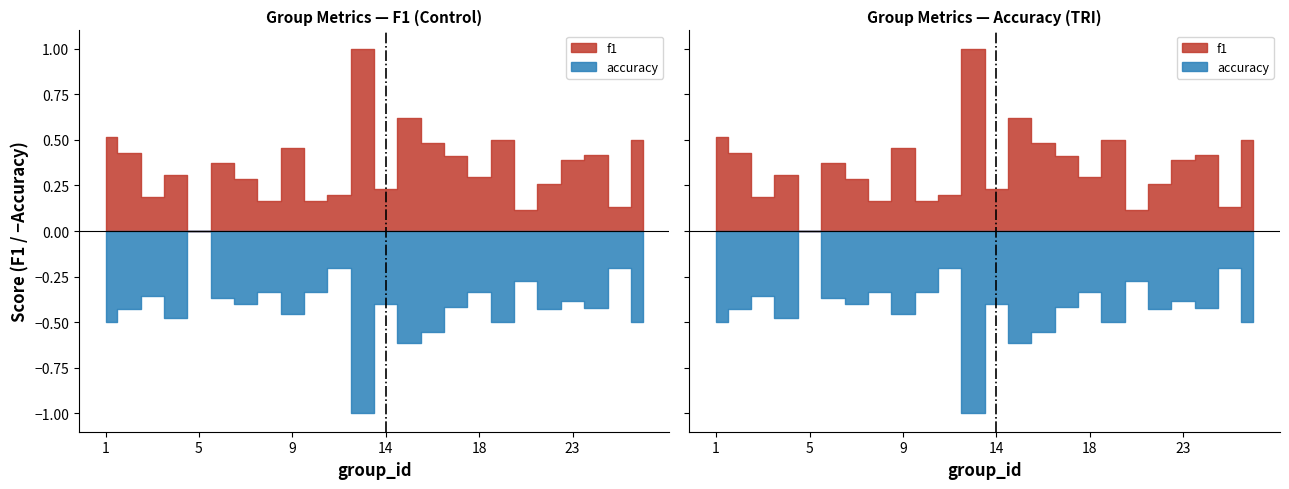

What value does the f1 series have at 4?

0.3